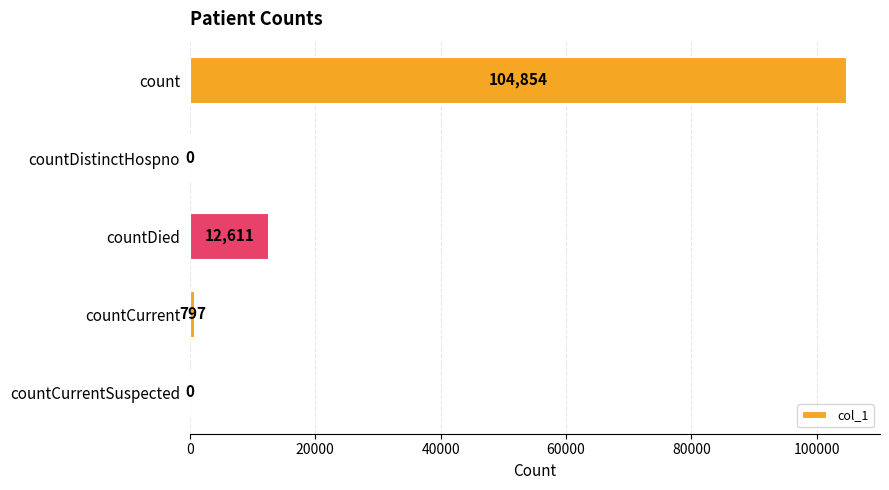

What is the sum of all values?

118262